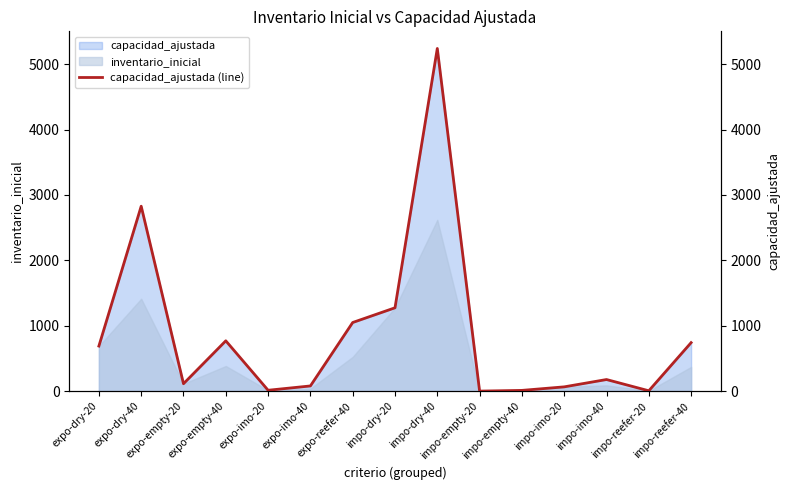

How many data points does each series have?

15